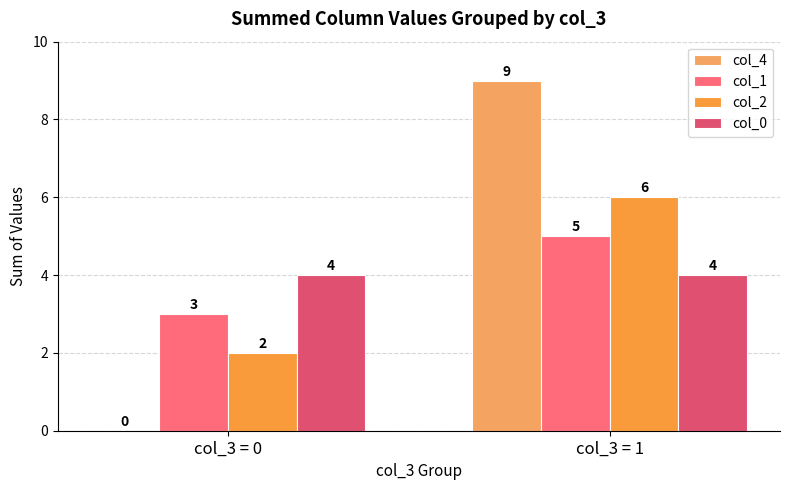

What is the minimum value for col_1?

3